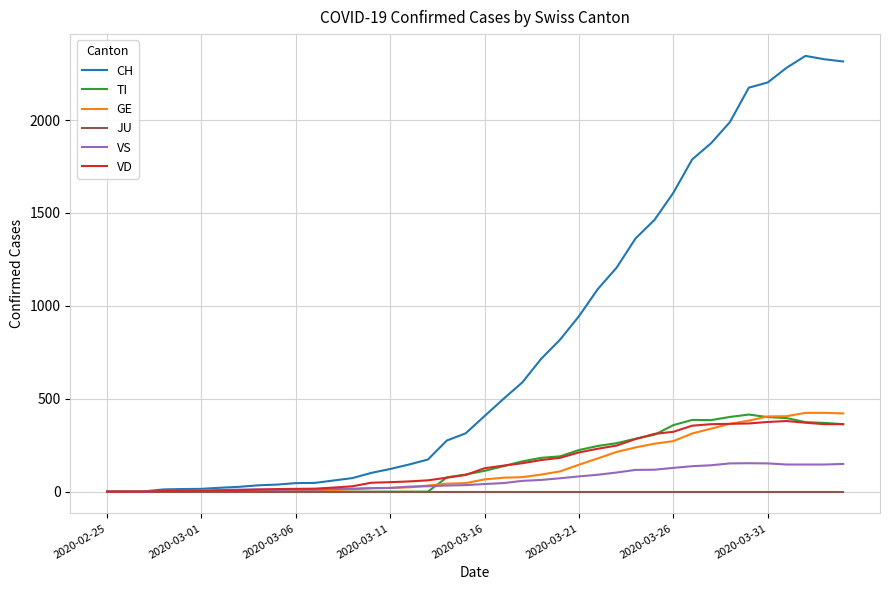

Does the chart have visible grid lines?

Yes